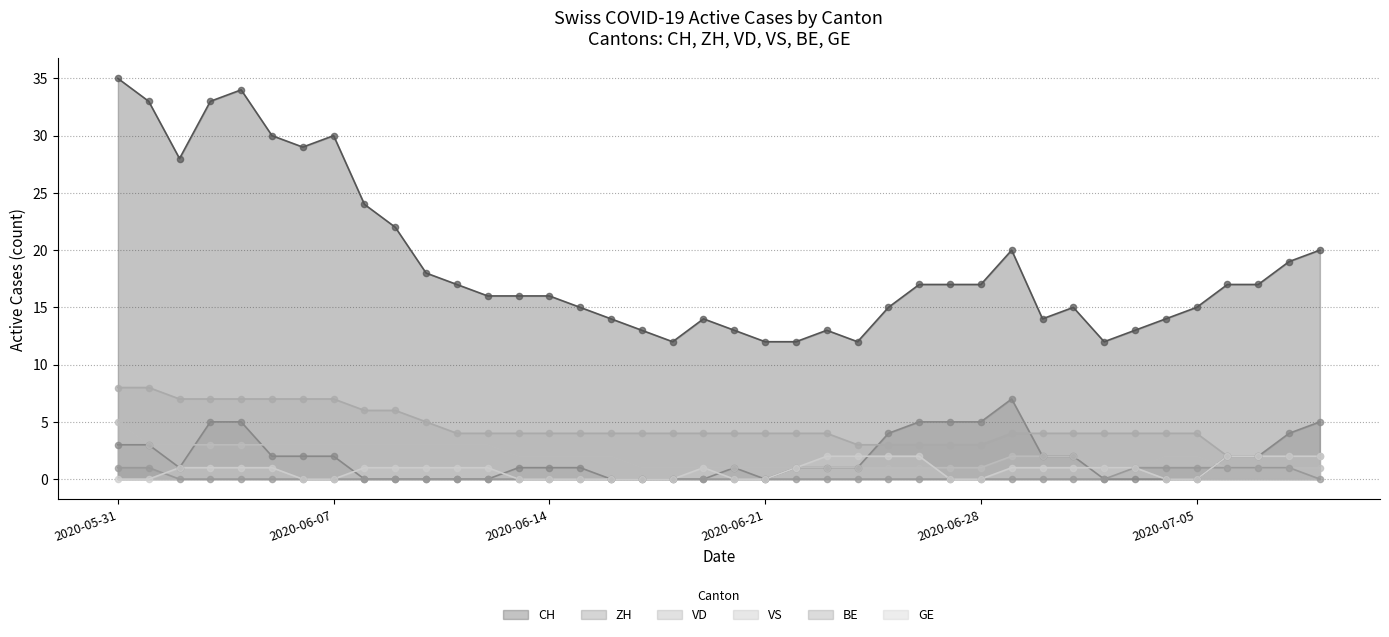

What are all the series names shown in the legend?

CH, ZH, VD, VS, BE, GE